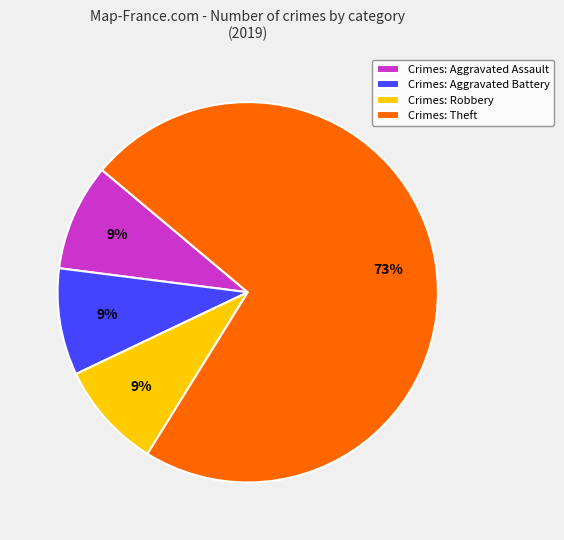

Which has a higher value, Crimes: Theft or Crimes: Aggravated Battery?

Crimes: Theft